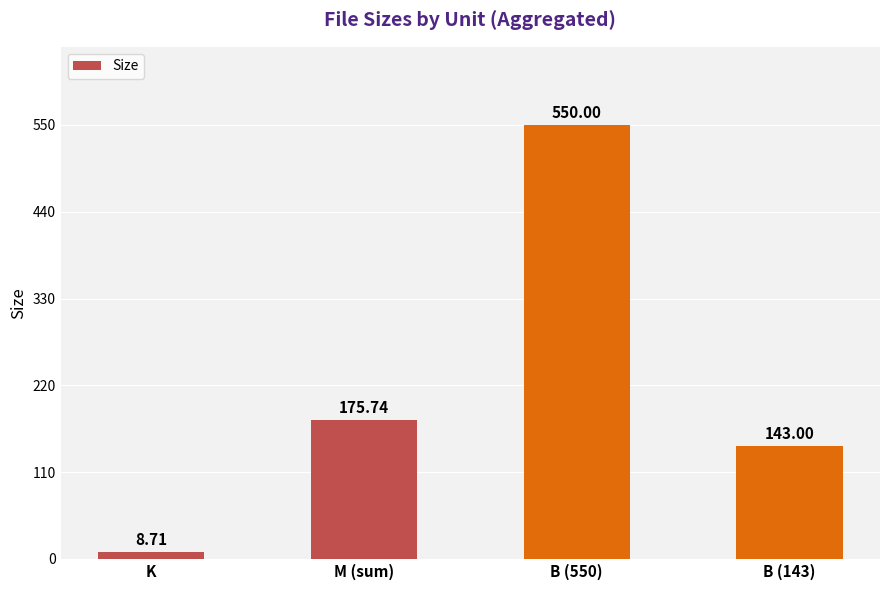

How many bars are there in total?

4